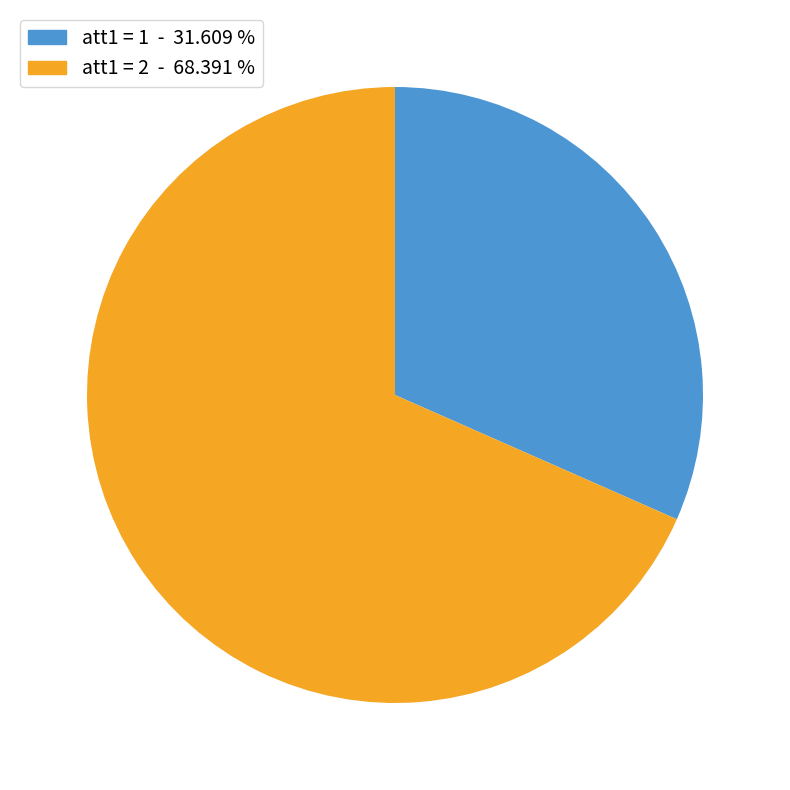

Is there any slice that represents more than half of the pie?

Yes